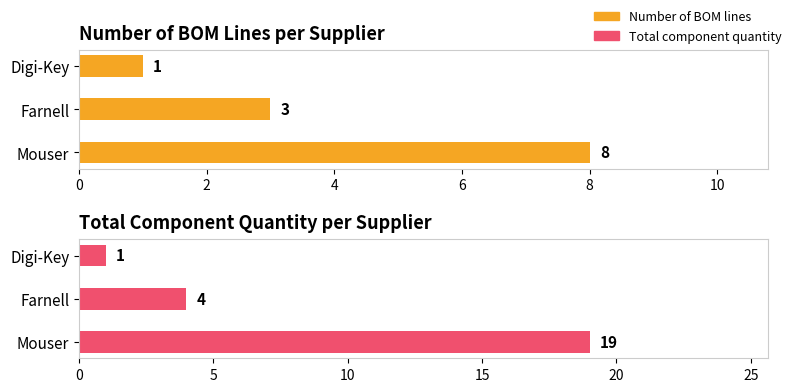

True or false: Total component quantity has a value of 19 at Mouser.

True